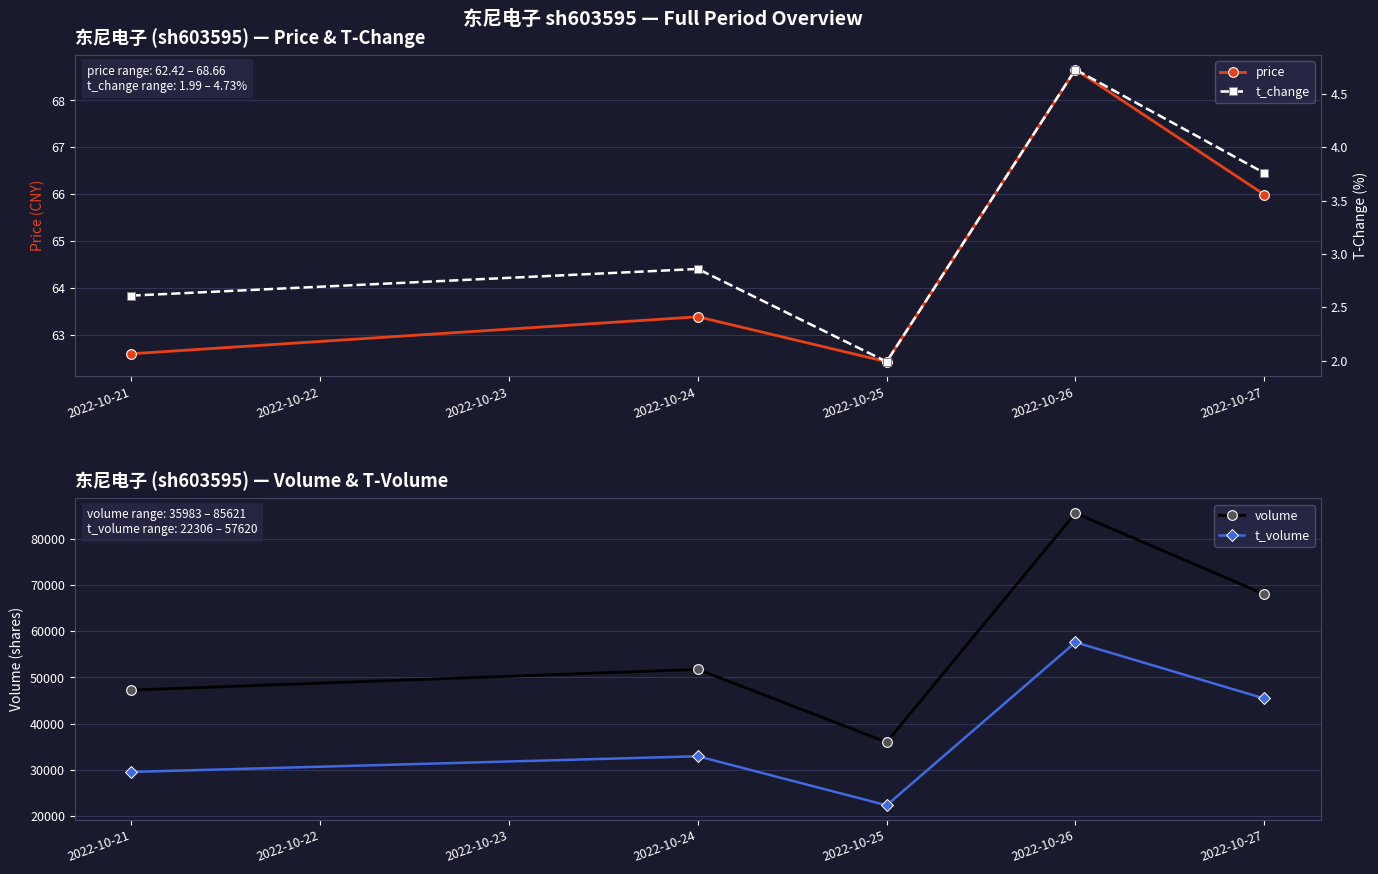

How many interior local valleys does the t_volume series have?

1